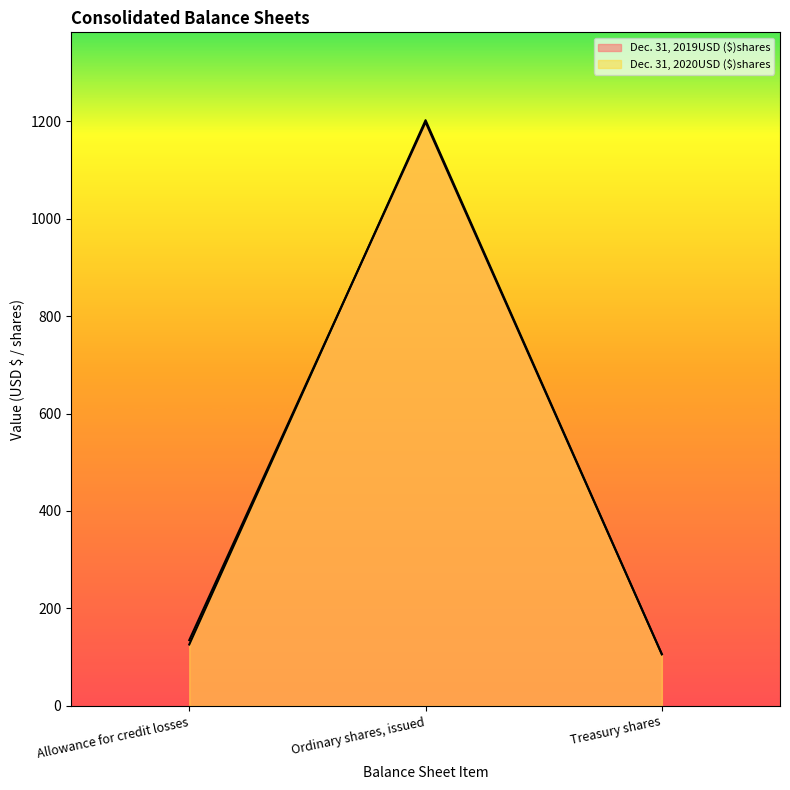

At which category is the sum across all series the highest?

Ordinary shares, issued